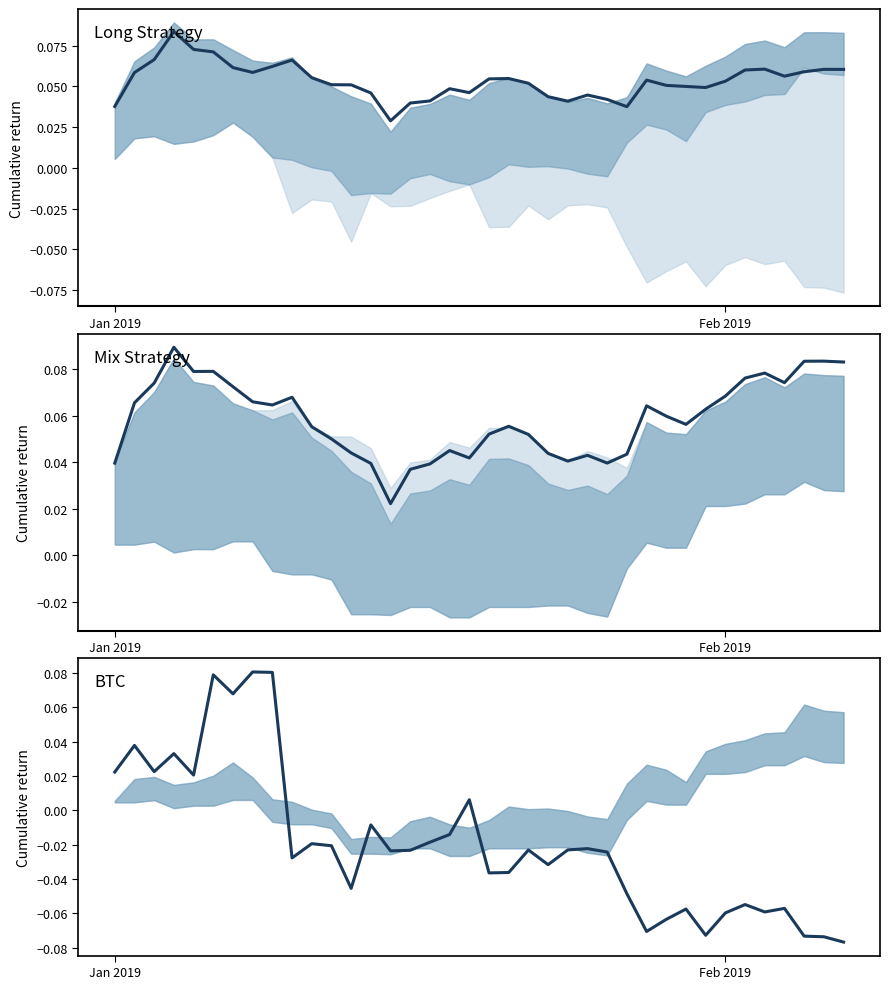

What is the label of the 38th point from the right?

Jan 2019